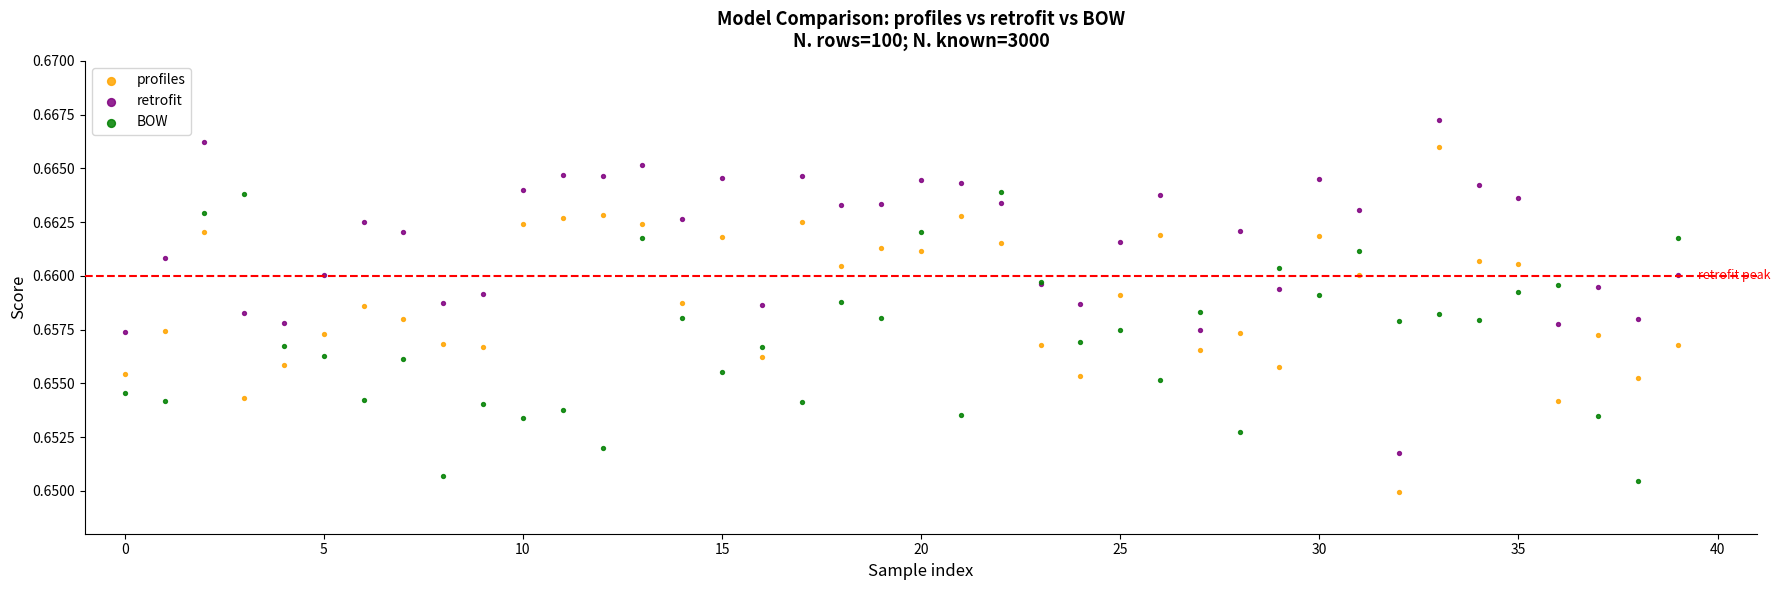

Which series has the widest spread of Y values?

profiles